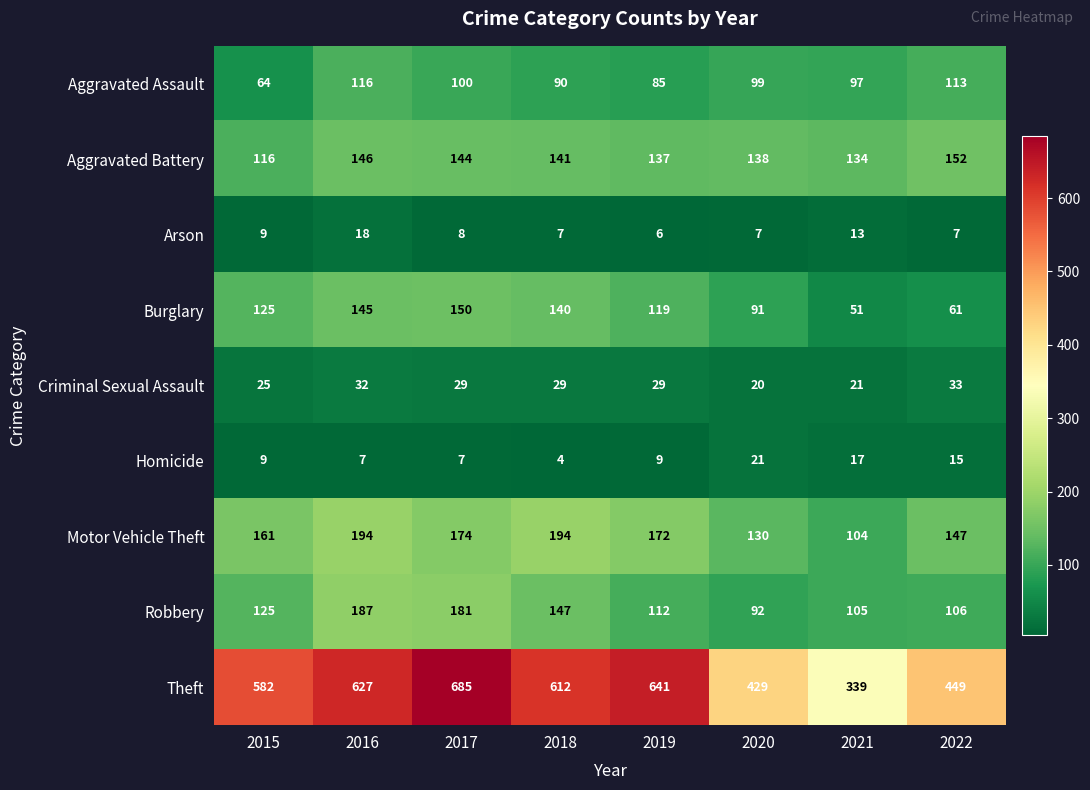

List the series in order of their peak value, highest first.

Theft, Motor Vehicle Theft, Robbery, Aggravated Battery, Burglary, Aggravated Assault, Criminal Sexual Assault, Homicide, Arson